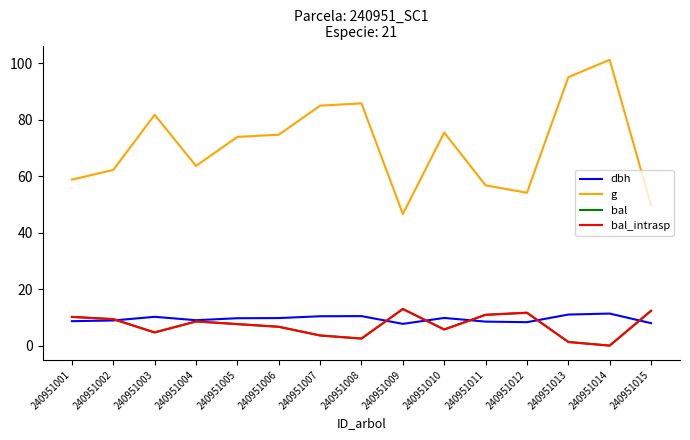

Does the chart have visible grid lines?

No